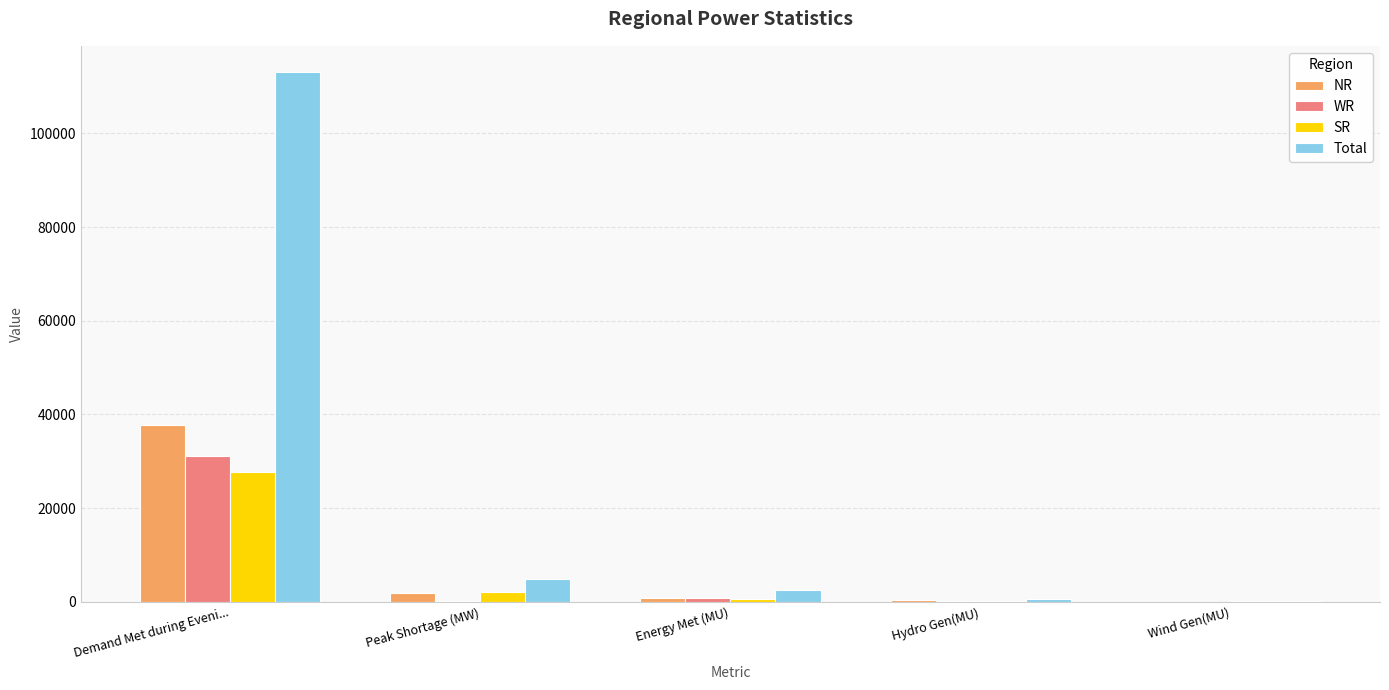

What is the sum of all NR values?

40814